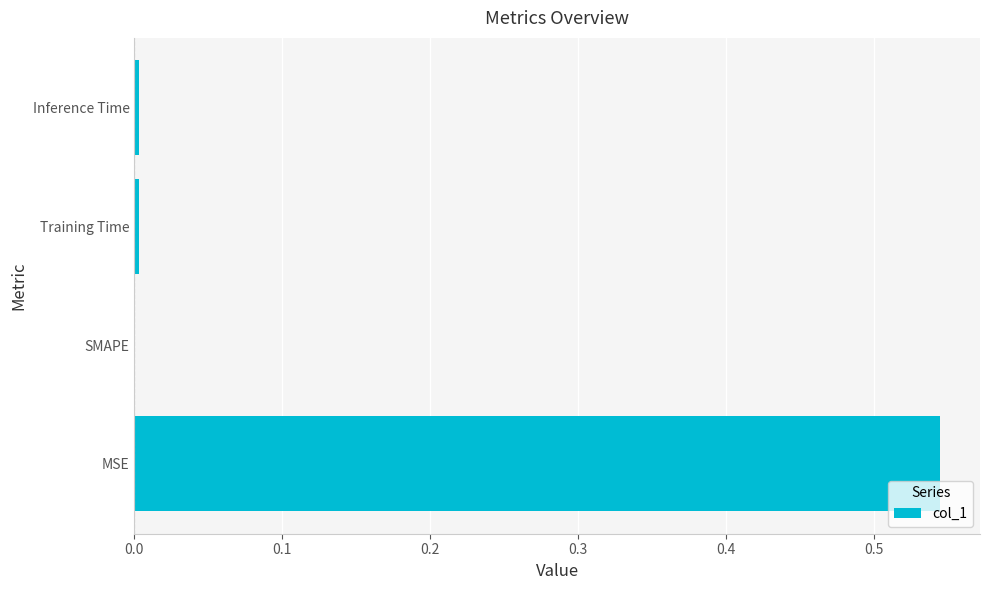

Which category has the highest value across all series?

MSE